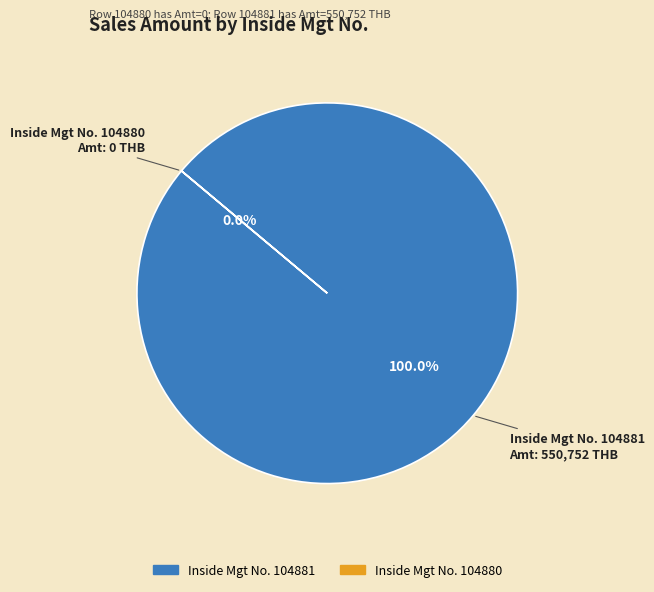

Does any single category account for the majority?

Yes